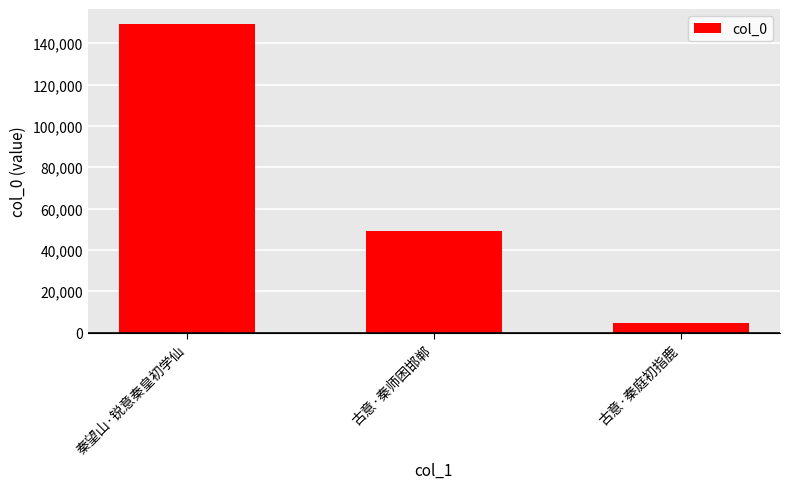

How many values are between 4435 and 149124?

3